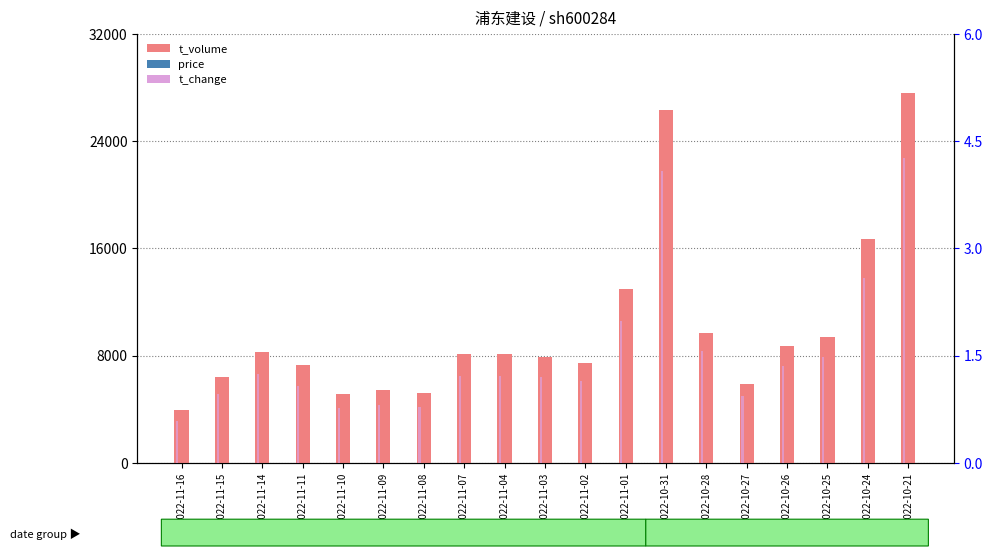

What is the difference between the highest and lowest values at 2022-11-09?

5443.2